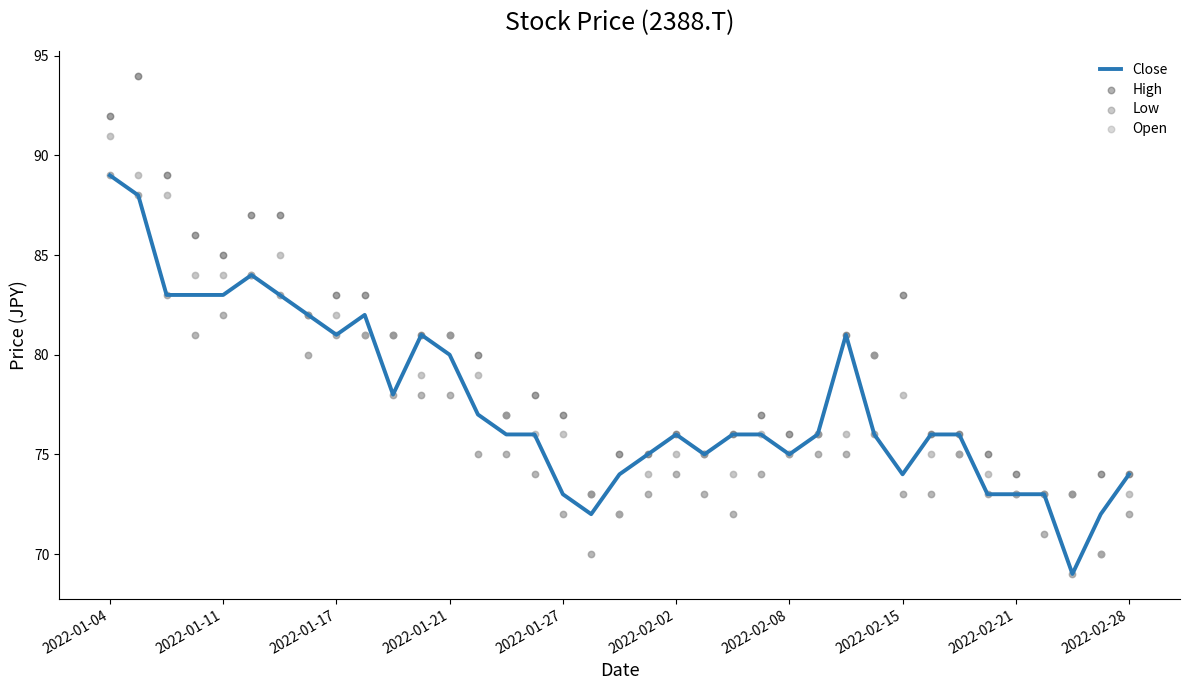

Which series has the largest total across all categories?

High